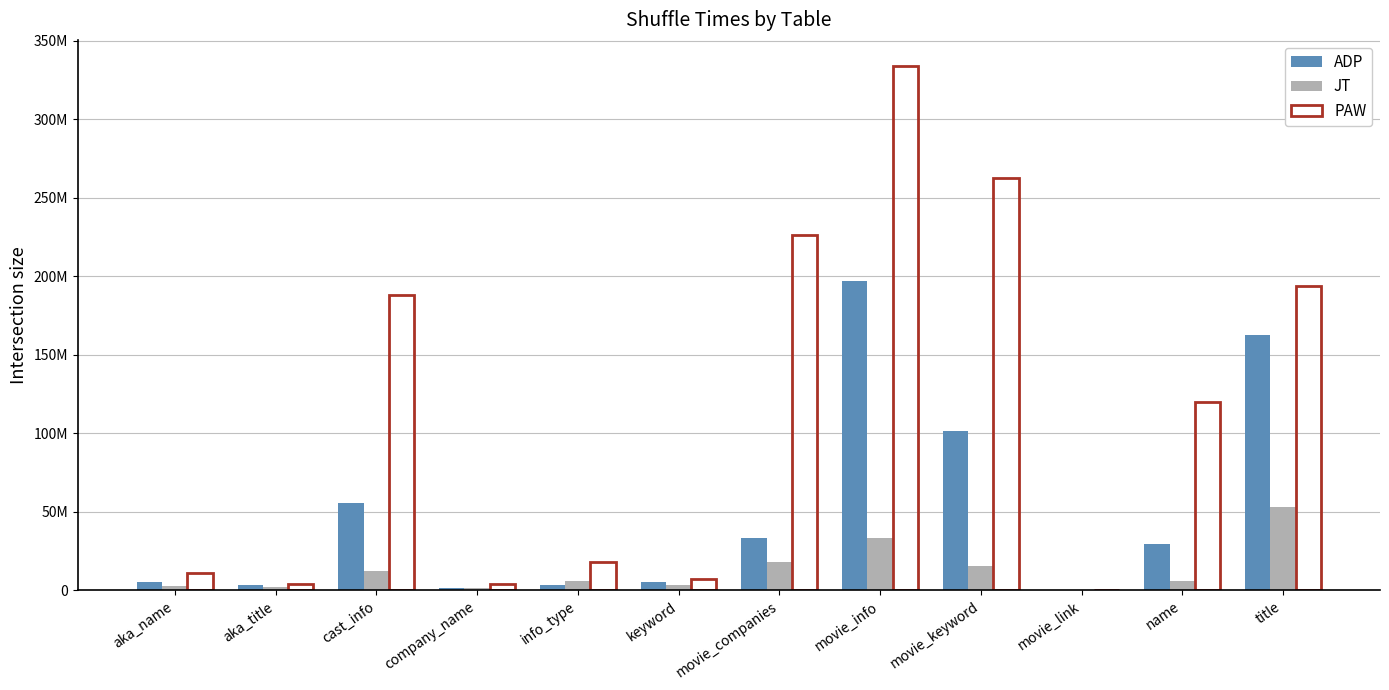

At how many categories does at least one series exceed 289973740?

1